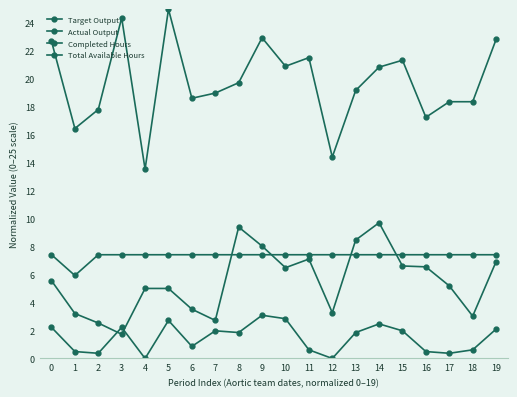

Is the value of Completed Hours at 7 greater than the value of Total Available Hours at 16?

No